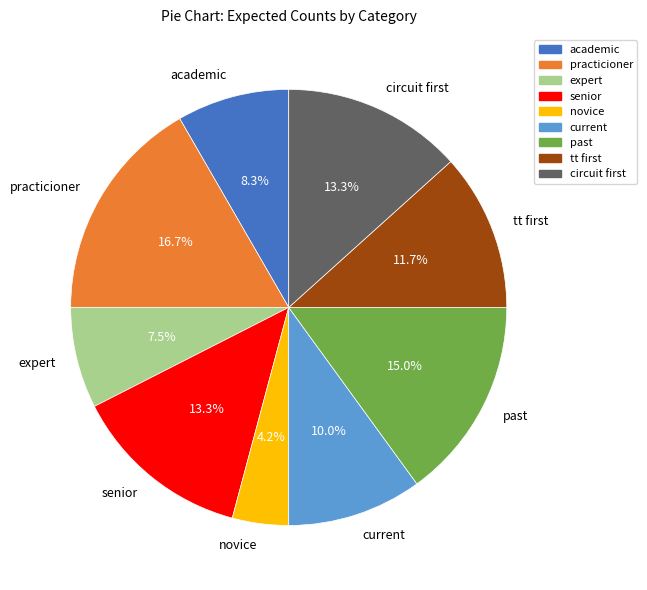

Is practicioner the majority of the pie?

No